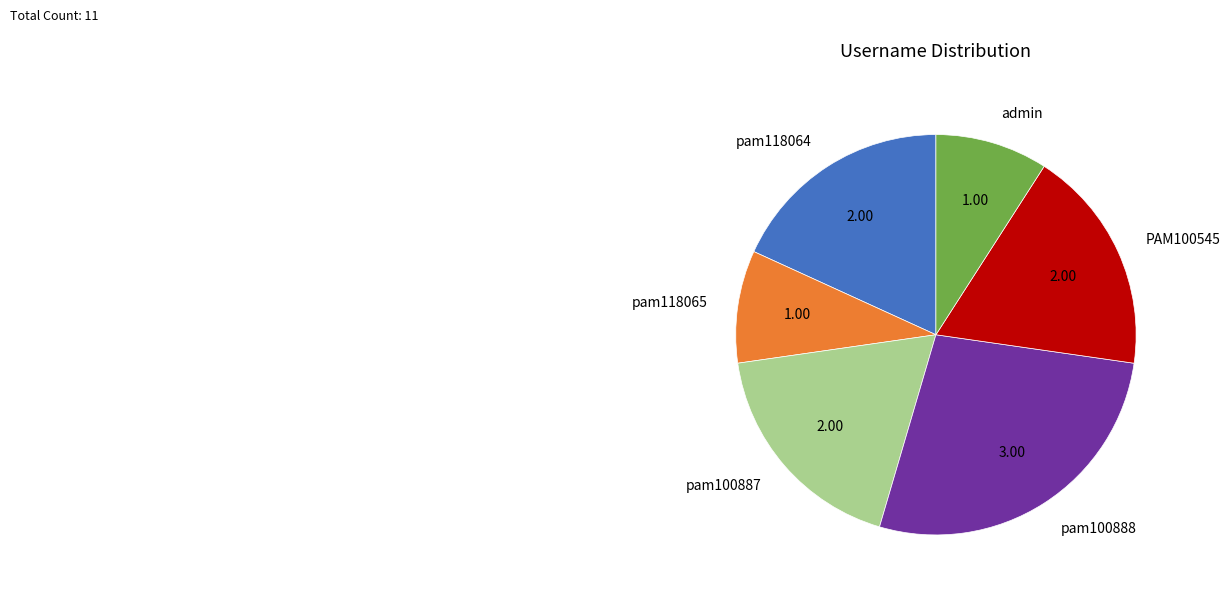

Is it true that pam100888 is 27% of the pie?

True